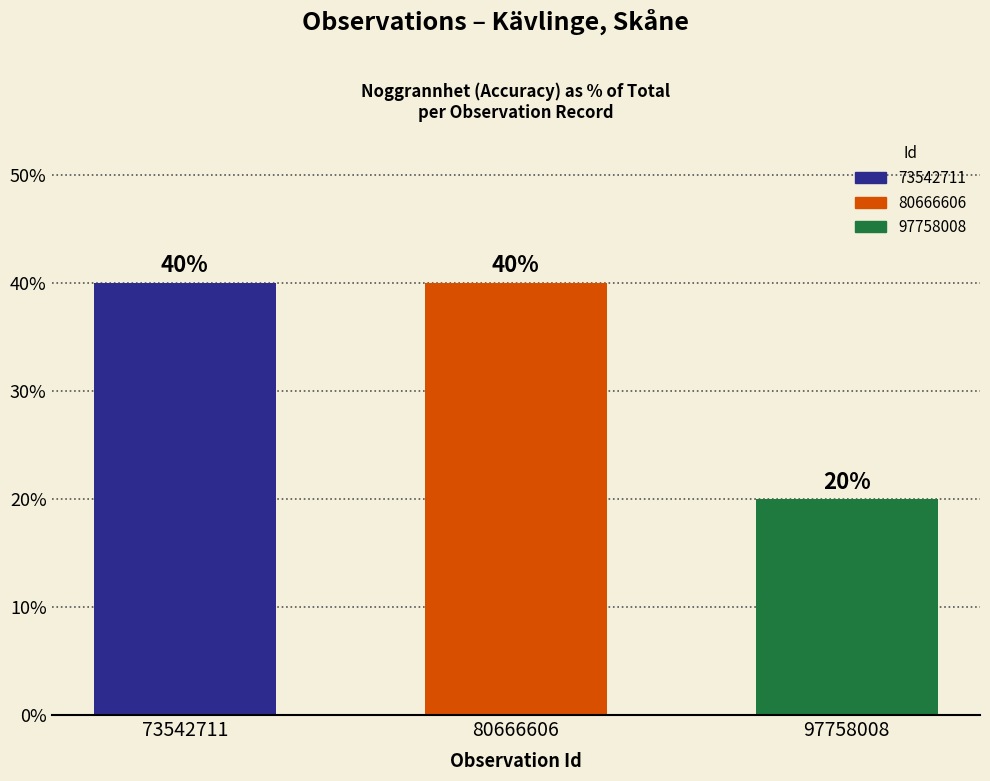

The chart shows a value of 40 at 80666606. True or false?

True